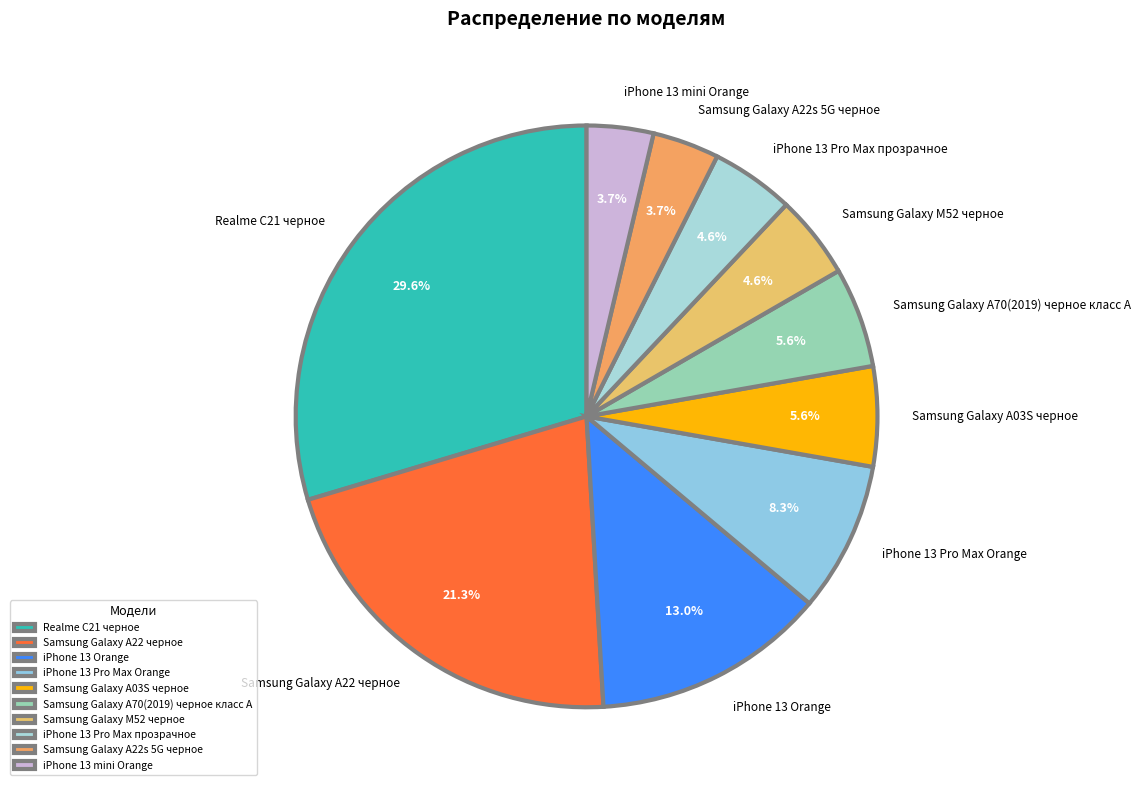

What portion of the pie excludes iPhone 13 Pro Max Orange?

91.7%